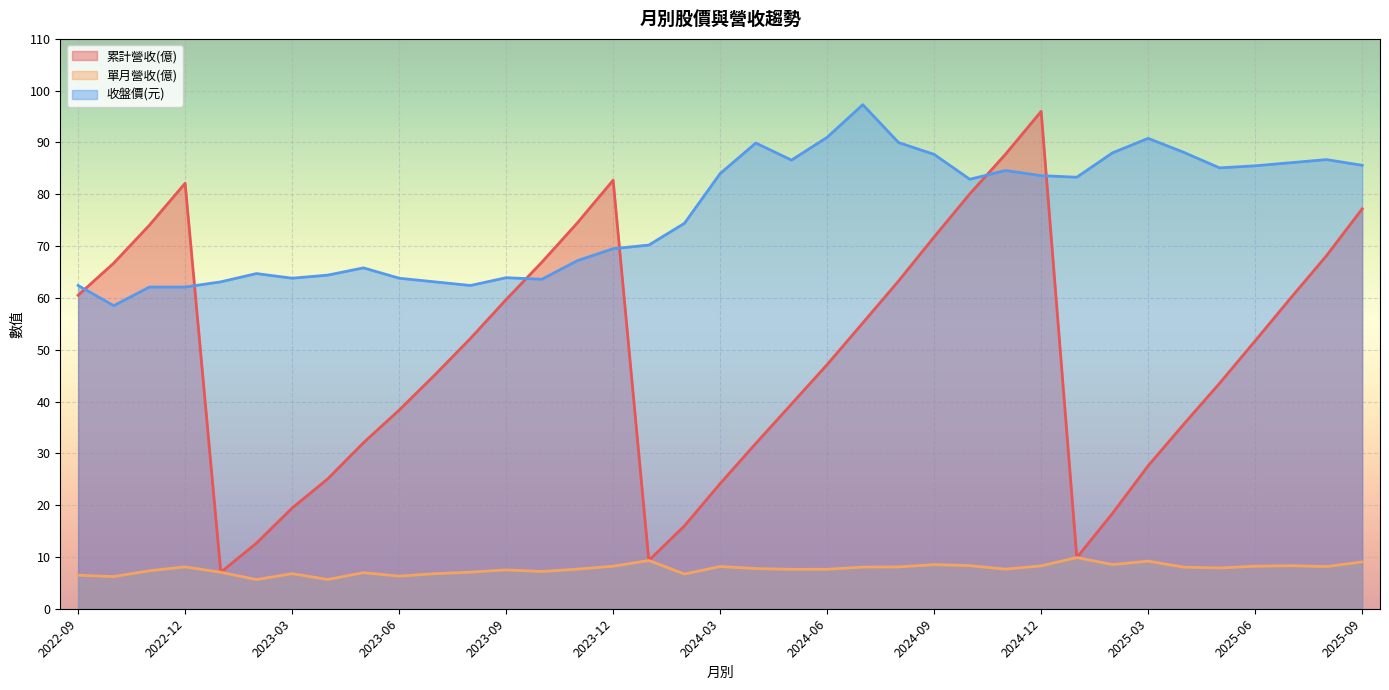

What is the smallest value displayed?

5.6